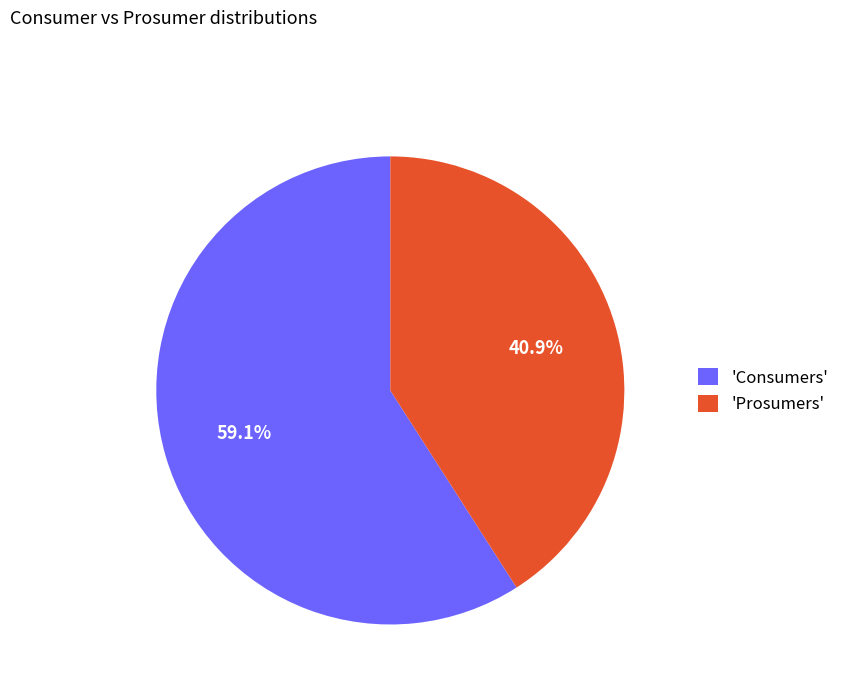

Do 'Consumers' and 'Prosumers' together represent more than half of the pie?

Yes